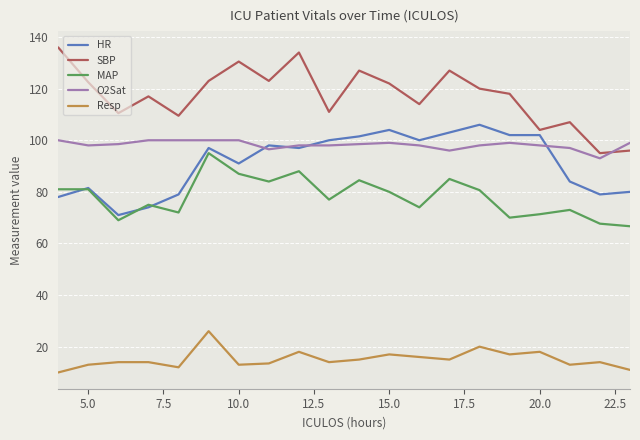

What is the smallest value displayed?

10.0